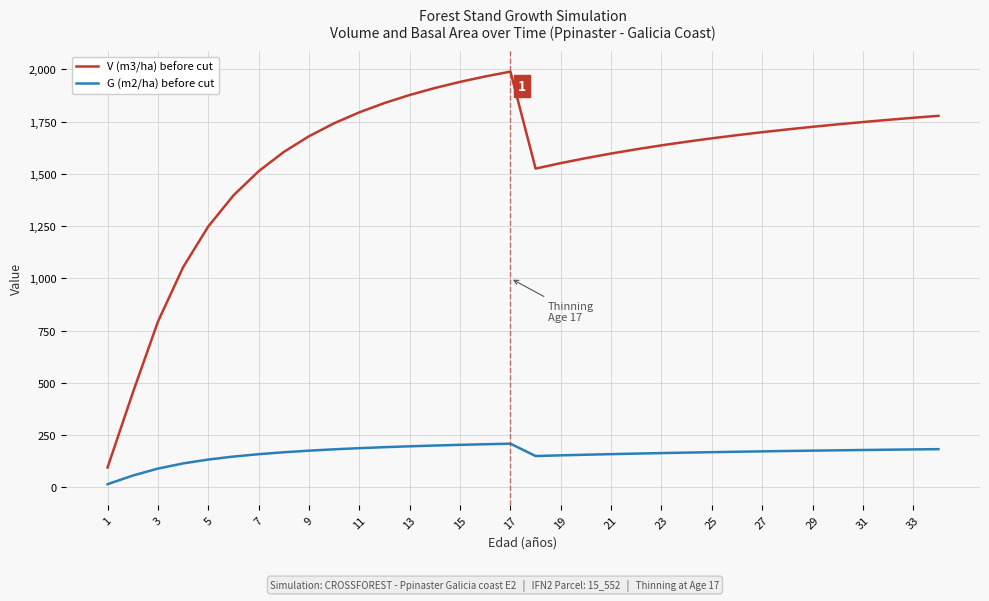

Rank the series by their average value, from lowest to highest.

G (m2/ha) before cut, V (m3/ha) before cut